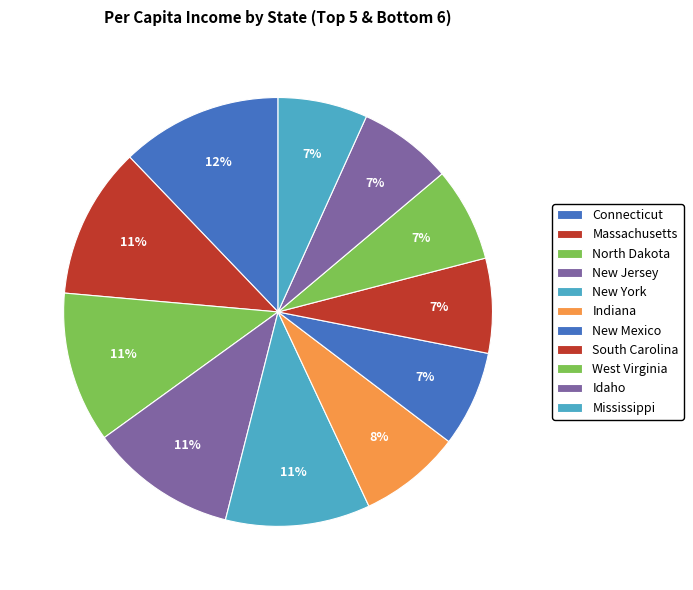

Which category has the biggest portion of the pie?

Connecticut